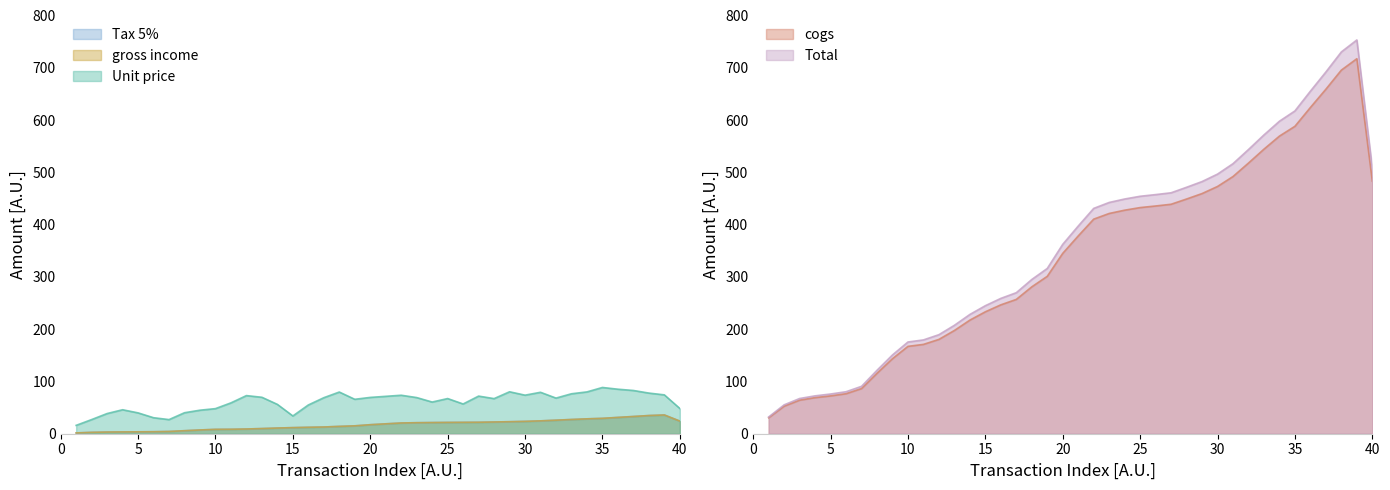

In Total, how many points are higher than both neighbors (excluding endpoints)?

1